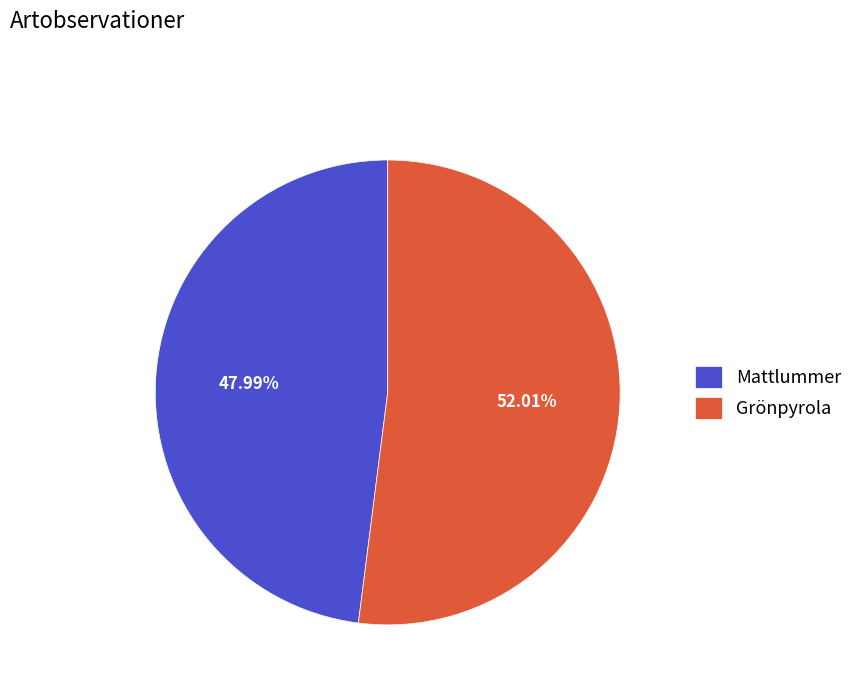

To the nearest percent, what is the difference between the largest and smallest slice percentages?

4%